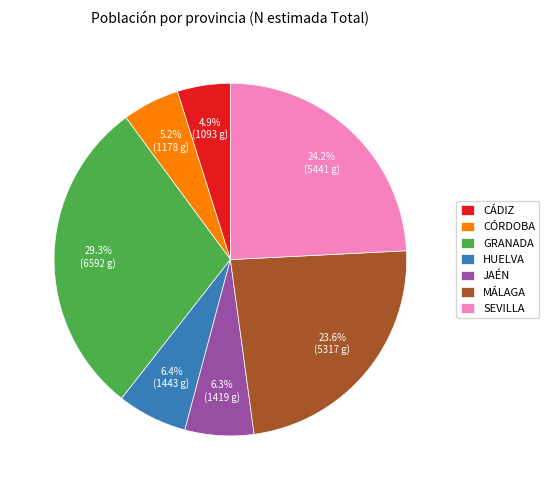

How many slices are in this pie chart?

7